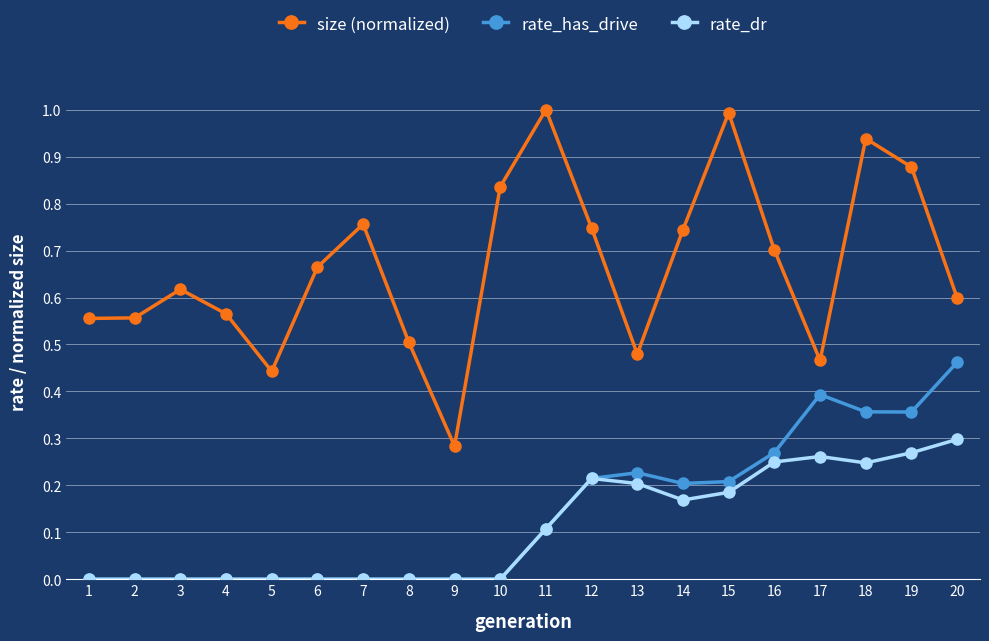

Does the chart have visible grid lines?

Yes